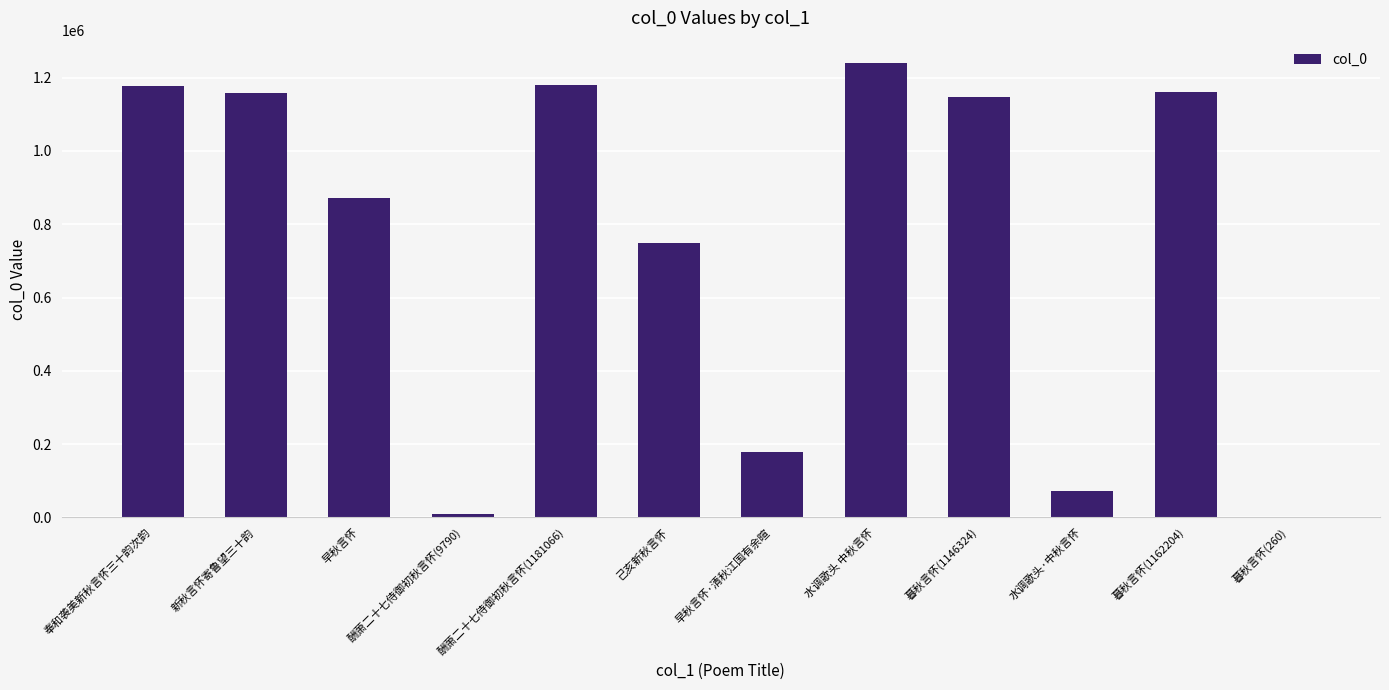

True or false: the data shows 699262 at 暮秋言怀(1162204).

False